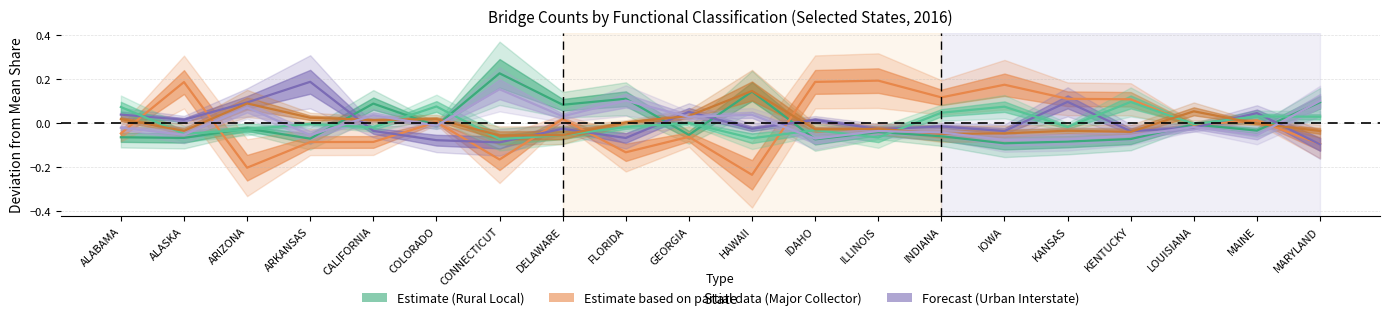

Is it true that Major Collector (Rural) equals 0.1 at ARKANSAS?

False